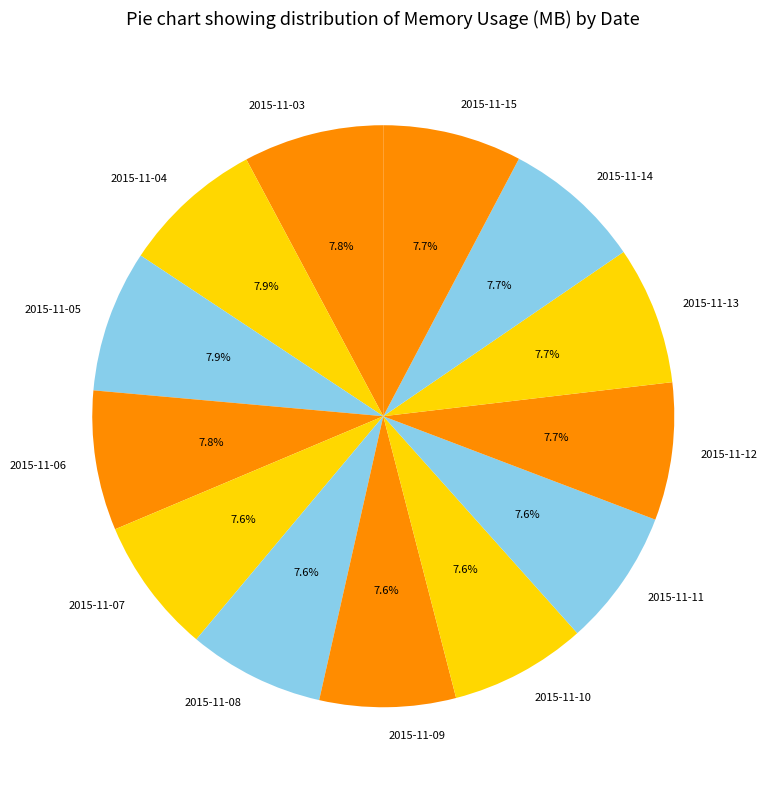

Combined, what portion of the pie is 2015-11-11 and 2015-11-12?

15.3%